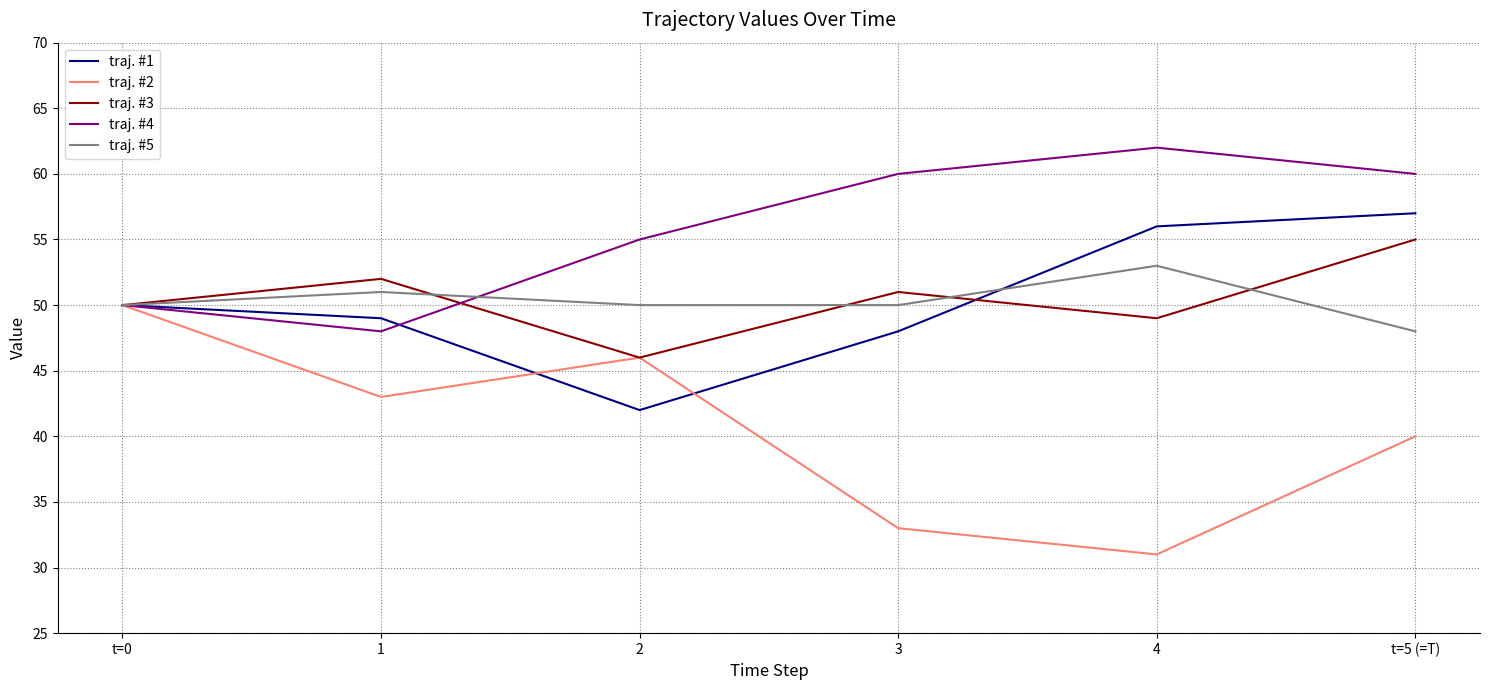

Is the value of traj. #3 at t=0 greater than the value of traj. #1 at 2?

Yes